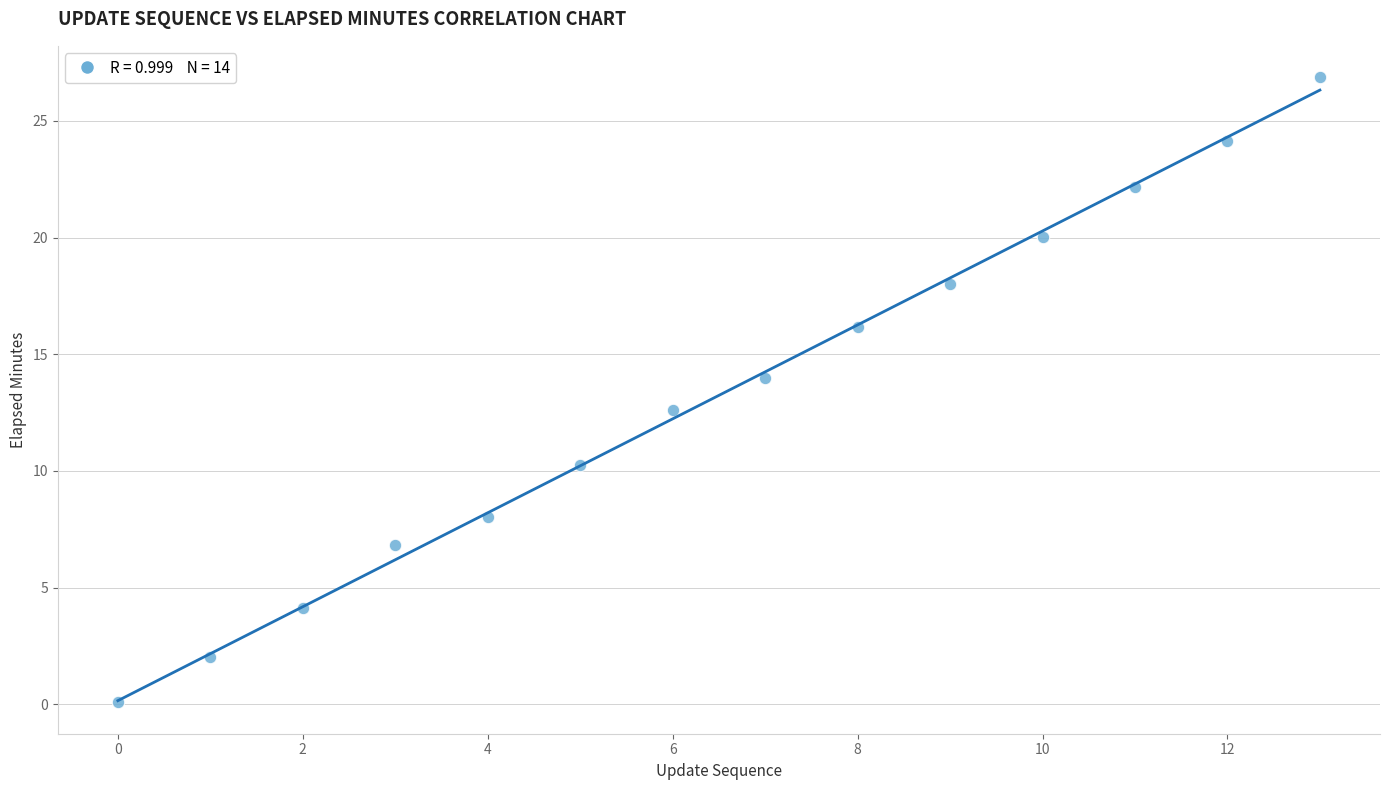

What is the range of Y values (max minus min)?

26.8